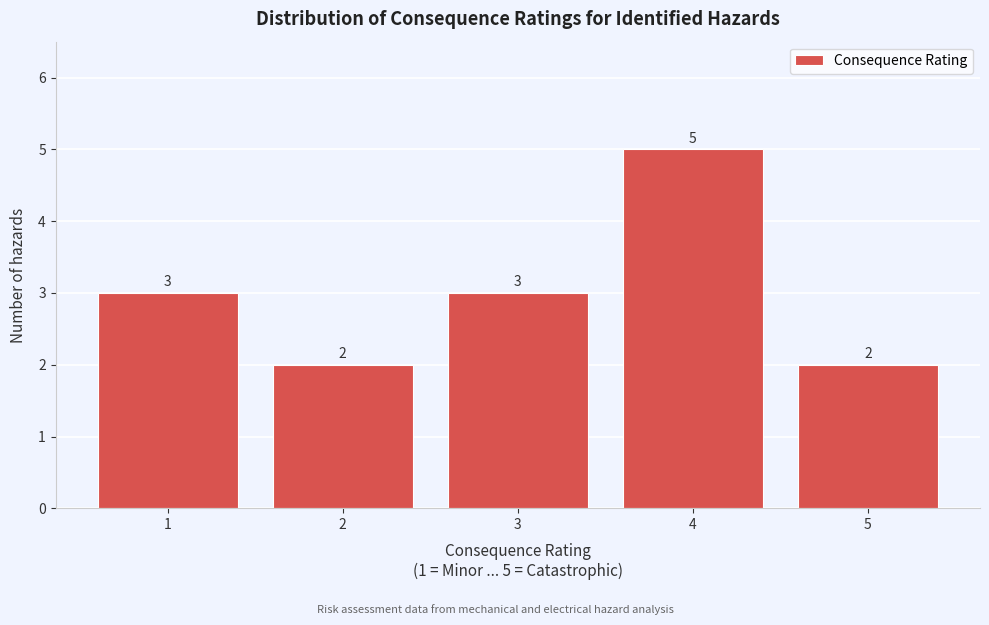

Which range on the x-axis has the tallest bar?

3.5 to 4.5